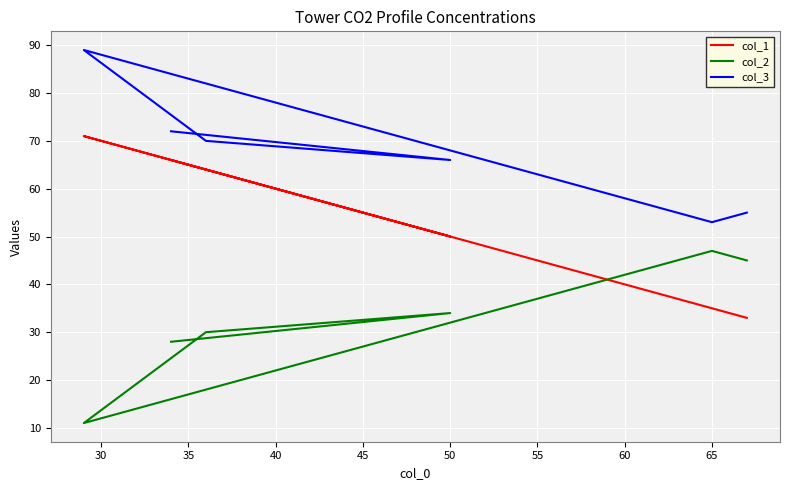

True or false: col_1 has a value of 94 at 25.

False